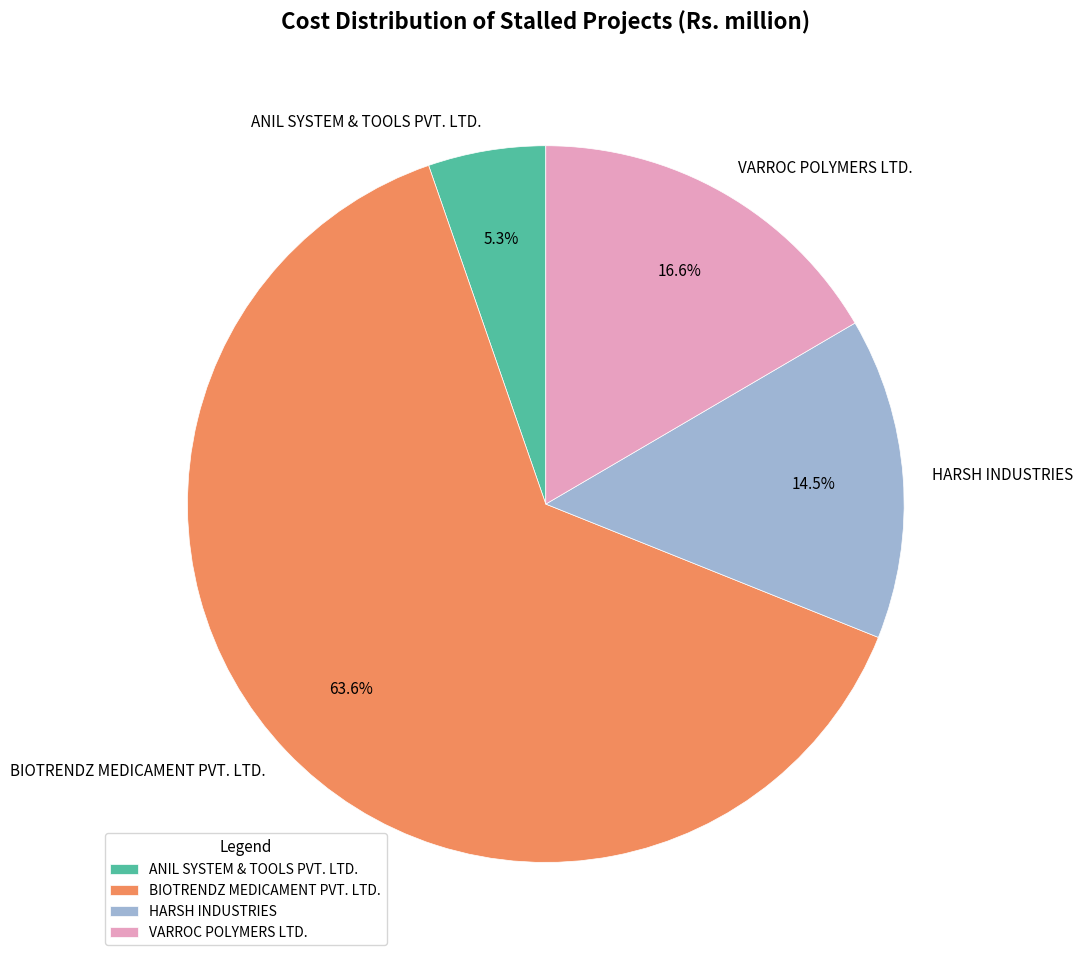

To the nearest percent, what is the difference between the BIOTRENDZ MEDICAMENT PVT. LTD. and VARROC POLYMERS LTD. slice percentages?

47%